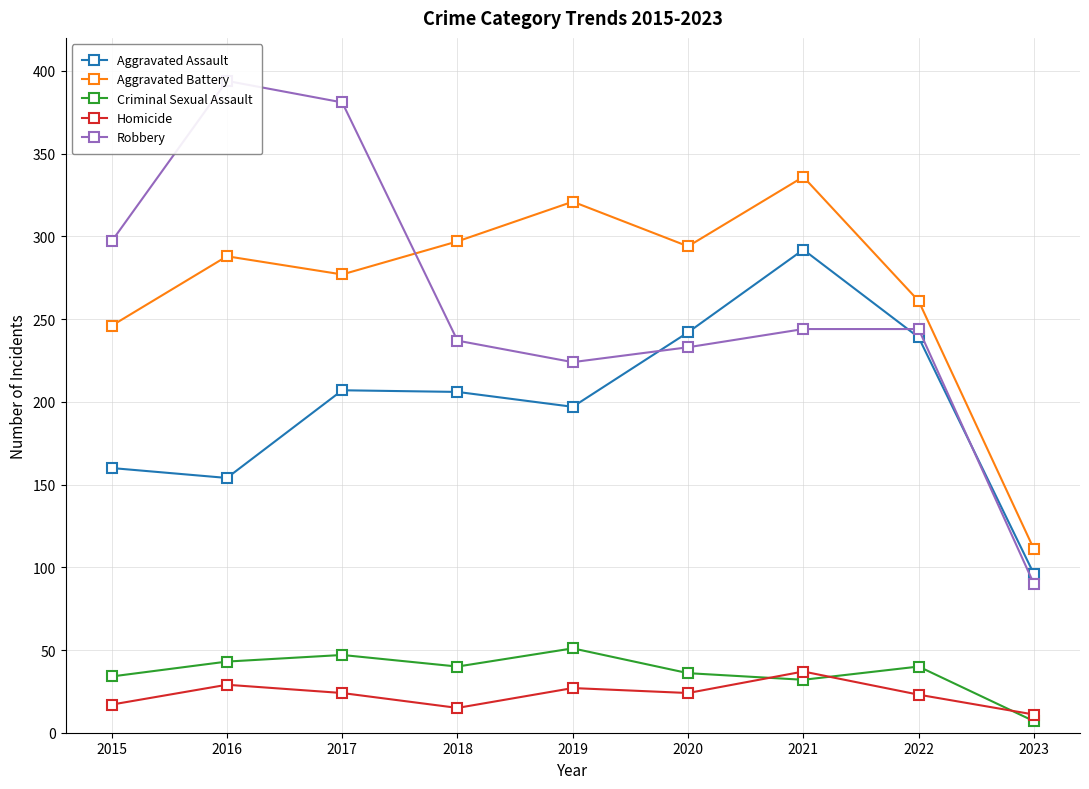

True or false: Aggravated Battery has a value of 196 at 2019.

False